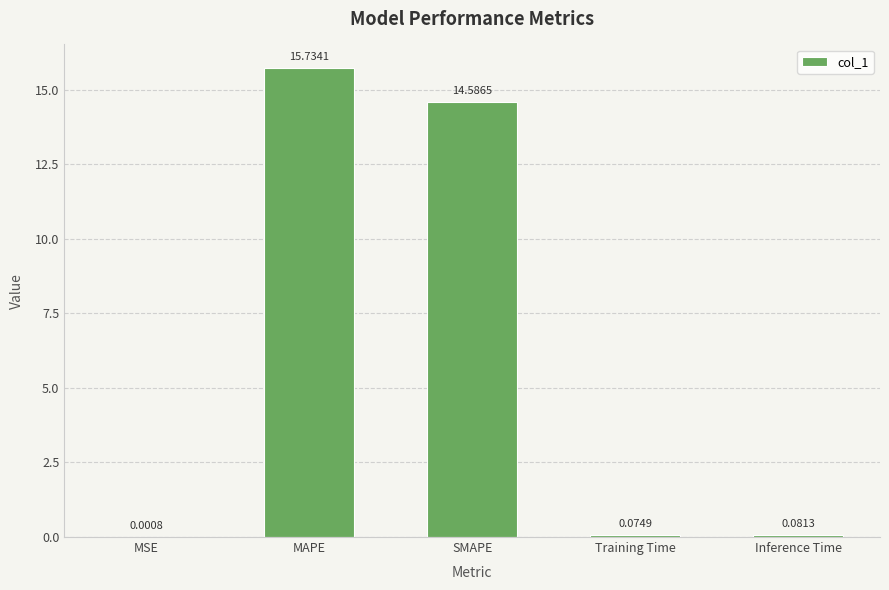

Where is the data nearest to the value 7?

Inference Time